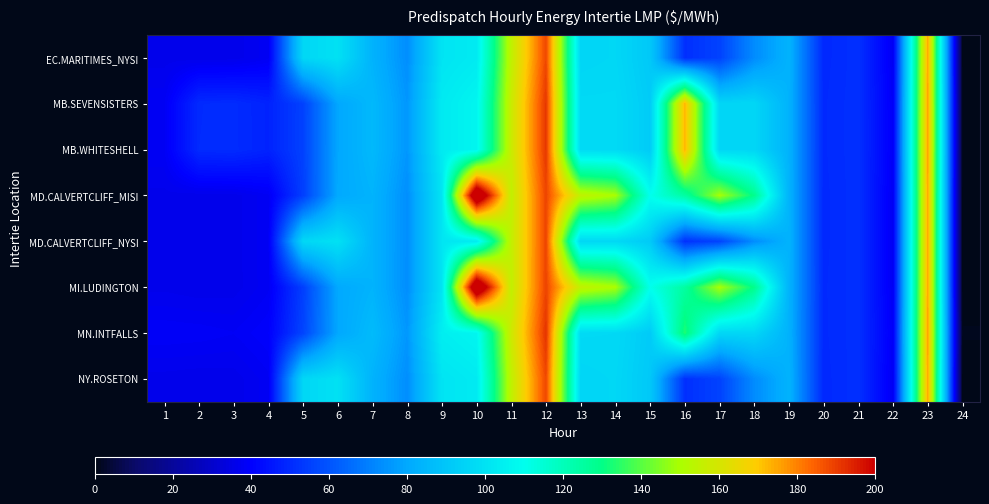

Between 12 and 13, which series saw the biggest shift?

MN.INTFALLS